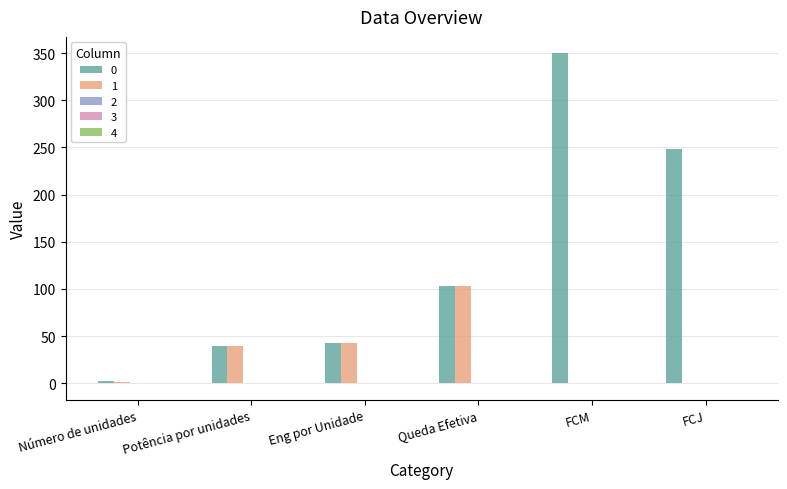

At which category is the sum across all series the highest?

FCM